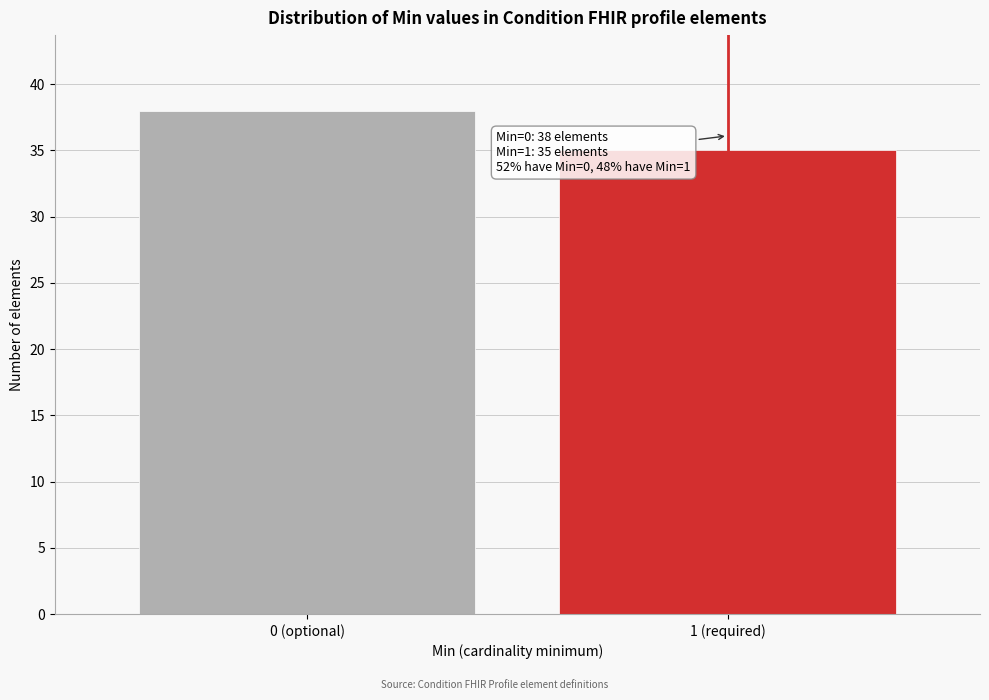

Reading left to right, list all the values displayed in this chart.

38	35